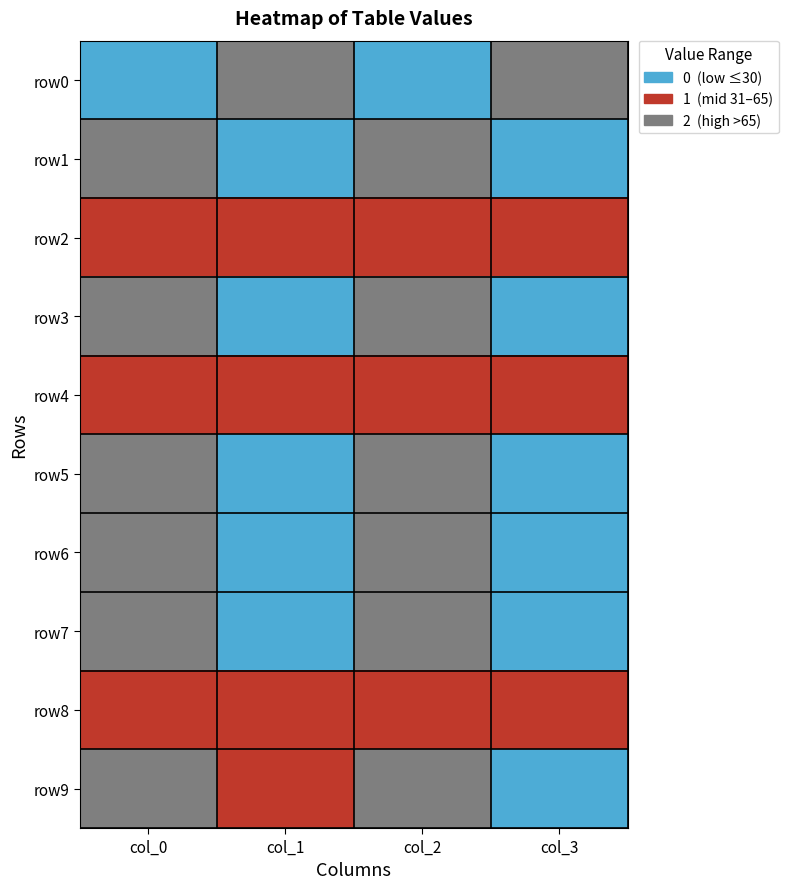

Reading left to right, extract all data points from this chart.

row0: col_0=0	col_1=2	col_2=0	col_3=2
row1: col_0=2	col_1=0	col_2=2	col_3=0
row2: col_0=1	col_1=1	col_2=1	col_3=1
row3: col_0=2	col_1=0	col_2=2	col_3=0
row4: col_0=1	col_1=1	col_2=1	col_3=1
row5: col_0=2	col_1=0	col_2=2	col_3=0
row6: col_0=2	col_1=0	col_2=2	col_3=0
row7: col_0=2	col_1=0	col_2=2	col_3=0
row8: col_0=1	col_1=1	col_2=1	col_3=1
row9: col_0=2	col_1=1	col_2=2	col_3=0